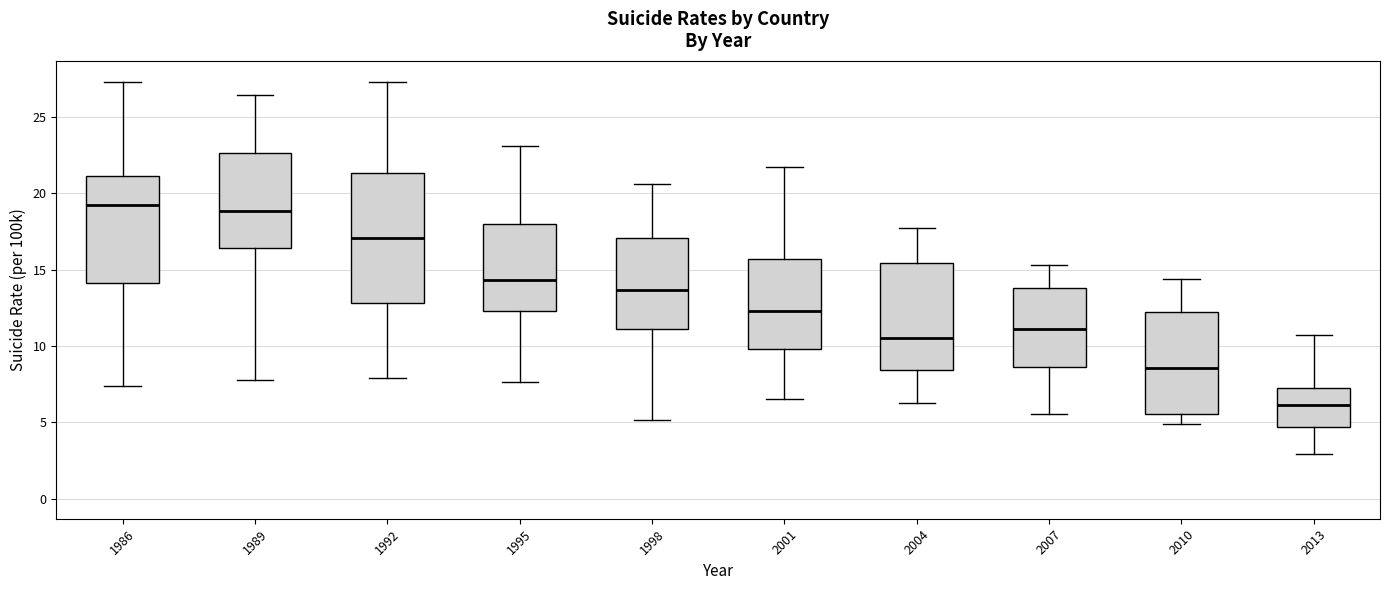

Reading left to right, read every box against the y-axis: the position of its median line, the range the box covers, and the ends of its whiskers. The values are not printed on the chart, so give them approximately, as read against the axis.

1986: median 19.5, box 14.0 to 21.0, whiskers 7.5 to 27.5
1989: median 19.0, box 16.5 to 22.5, whiskers 8.0 to 26.5
1992: median 17.0, box 13.0 to 21.5, whiskers 8.0 to 27.5
1995: median 14.5, box 12.5 to 18.0, whiskers 7.5 to 23.0
1998: median 13.5, box 11.0 to 17.0, whiskers 5.0 to 20.5
2001: median 12.5, box 10.0 to 15.5, whiskers 6.5 to 21.5
2004: median 10.5, box 8.5 to 15.5, whiskers 6.5 to 17.5
2007: median 11.0, box 8.5 to 14.0, whiskers 5.5 to 15.5
2010: median 8.5, box 5.5 to 12.5, whiskers 5.0 to 14.5
2013: median 6.0, box 4.5 to 7.5, whiskers 3.0 to 10.5